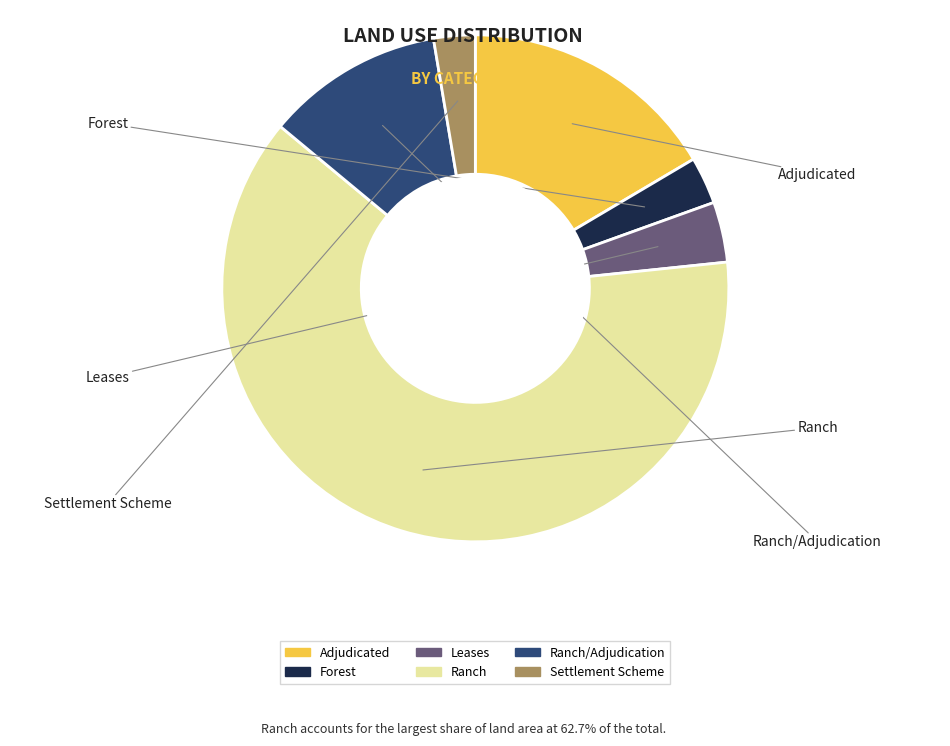

Does any single category account for the majority?

Yes